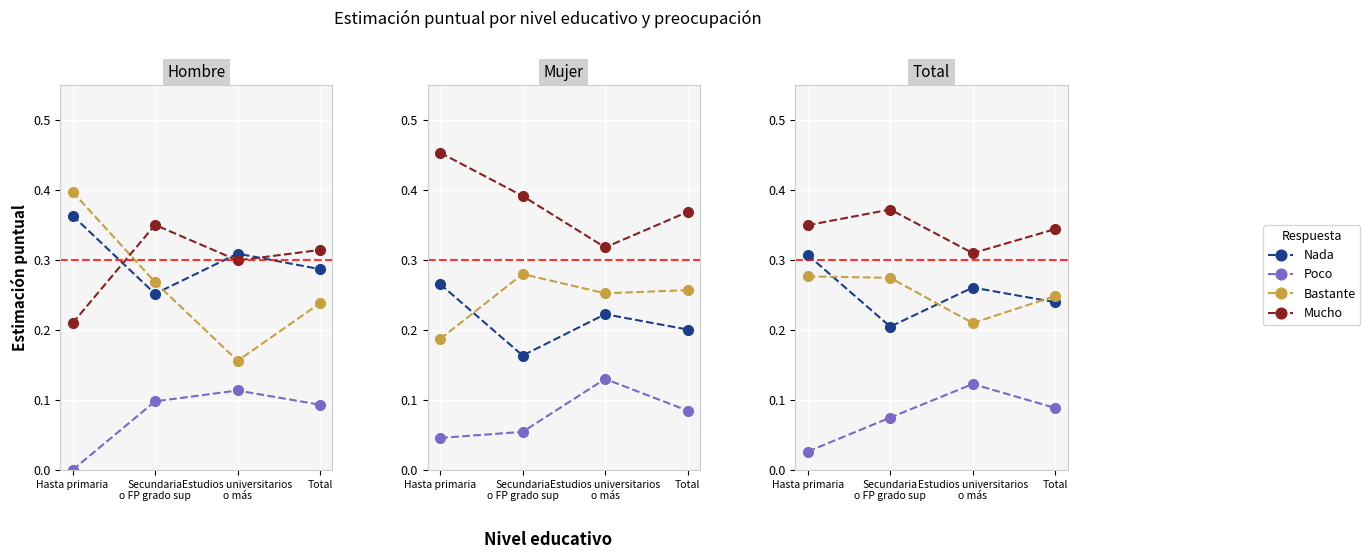

What are all the series names shown in the legend?

Nada, Poco, Bastante, Mucho